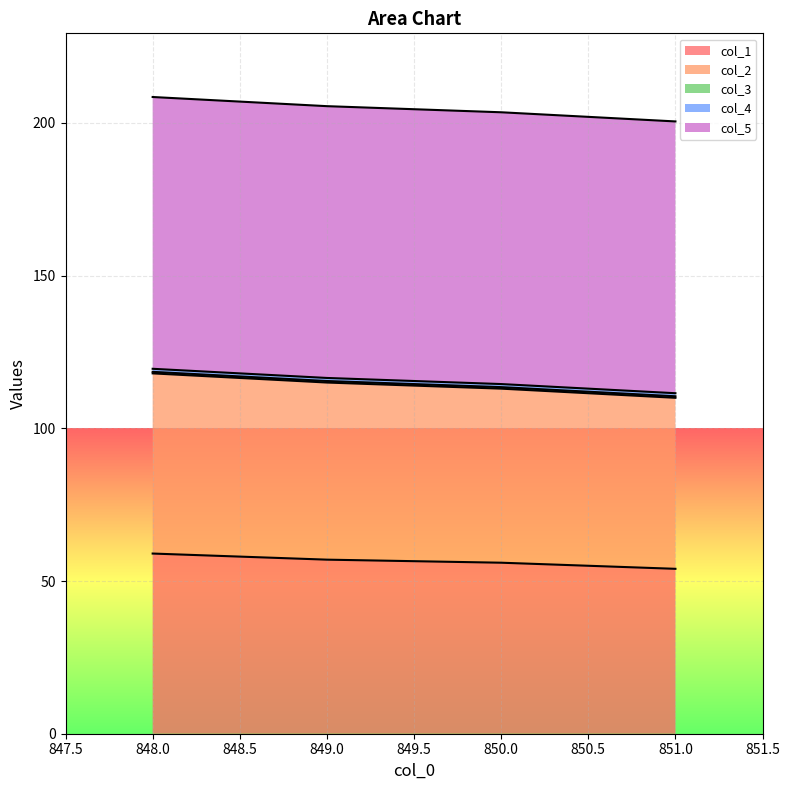

Which has a higher value, 851.0 or 850.0?

850.0